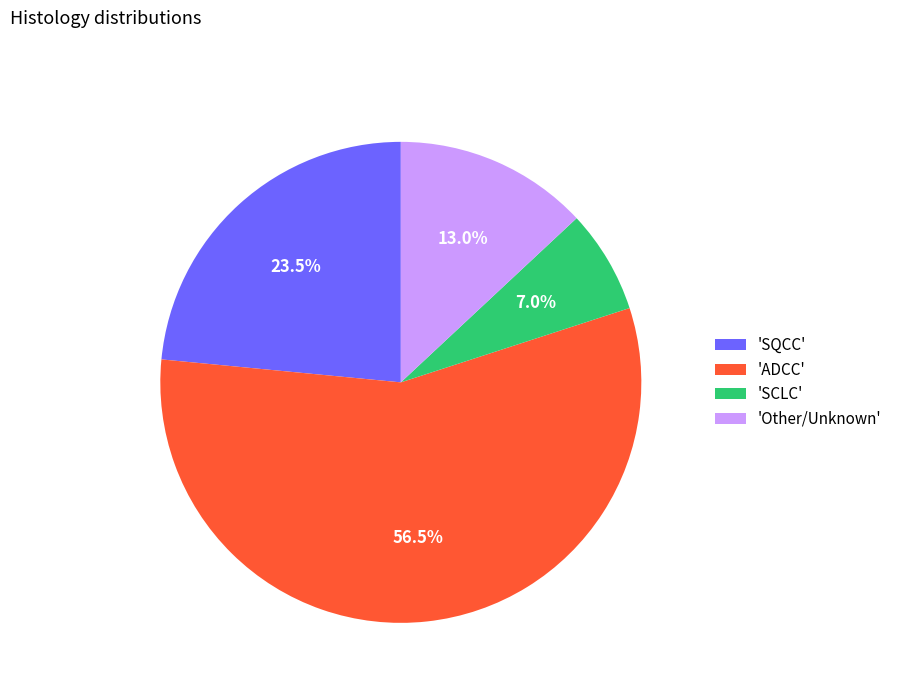

Which has a higher value, 'SQCC' or 'Other/Unknown'?

'SQCC'